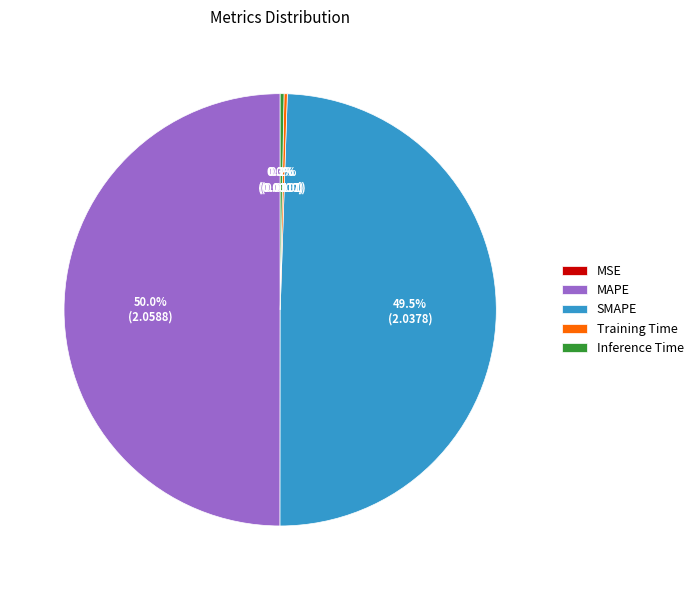

Between Inference Time and SMAPE, which is larger?

SMAPE